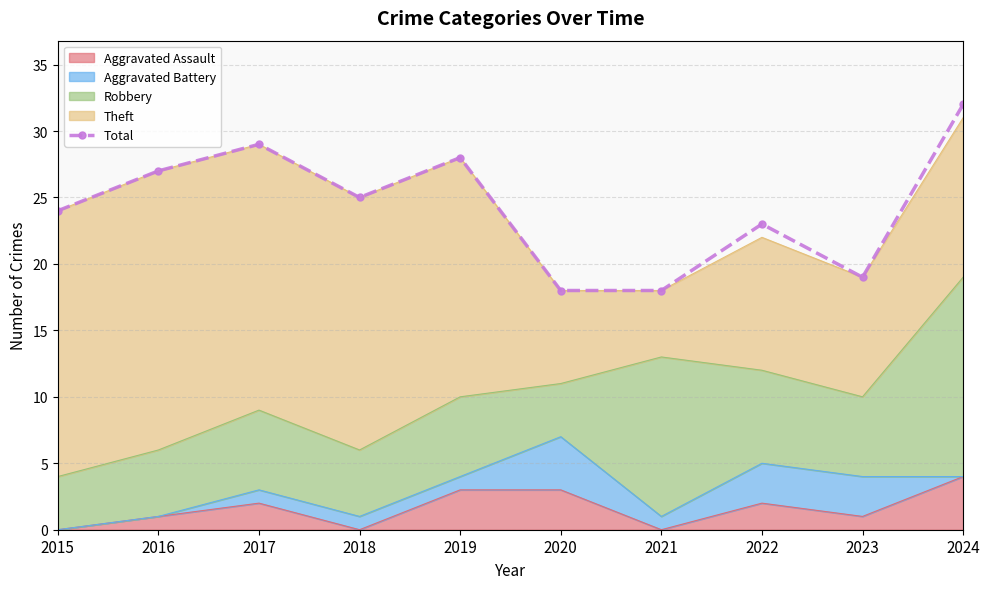

Which has a higher value, 2018 or 2023?

2018